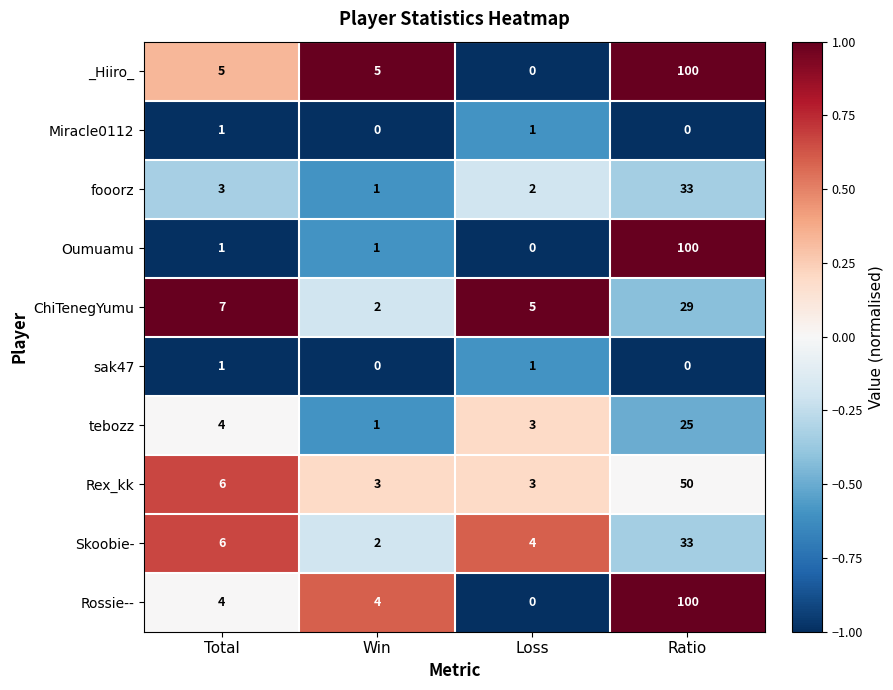

What is the difference between the second highest and minimum values in the Rex_kk series?

3